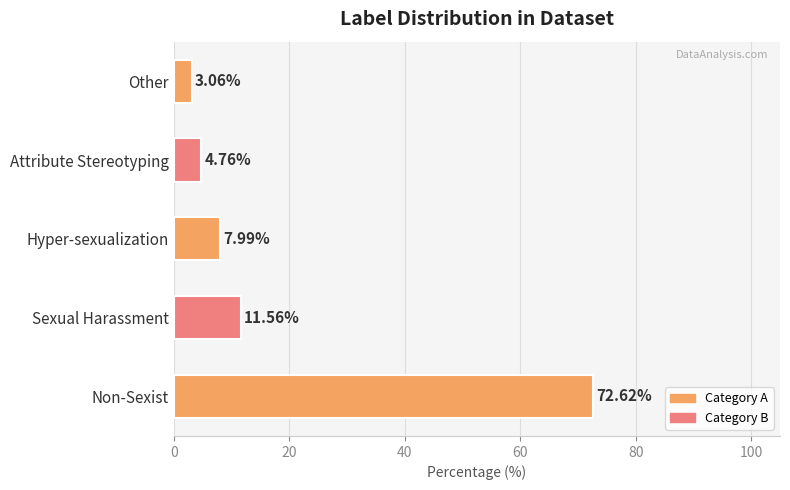

At which label is the value closest to 37?

Sexual Harassment